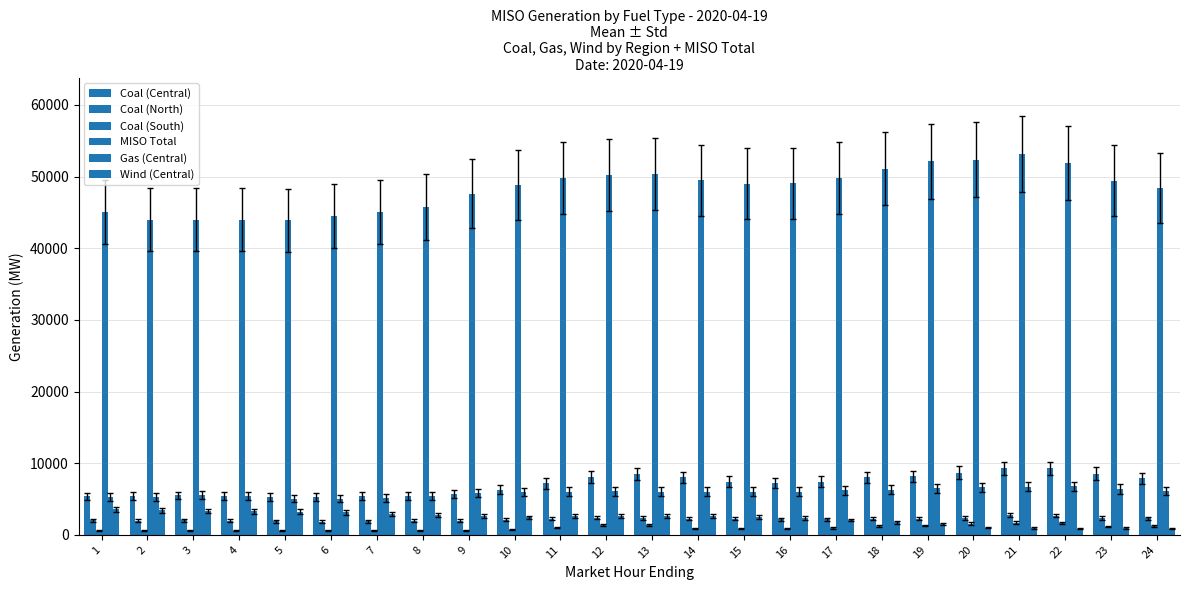

The value of Coal (Central) at 3 is 7241.9. True or false?

False